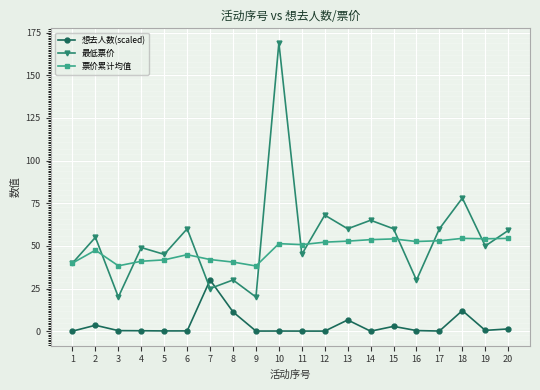

At which category does 票价累计均值 reach its first local valley?

3